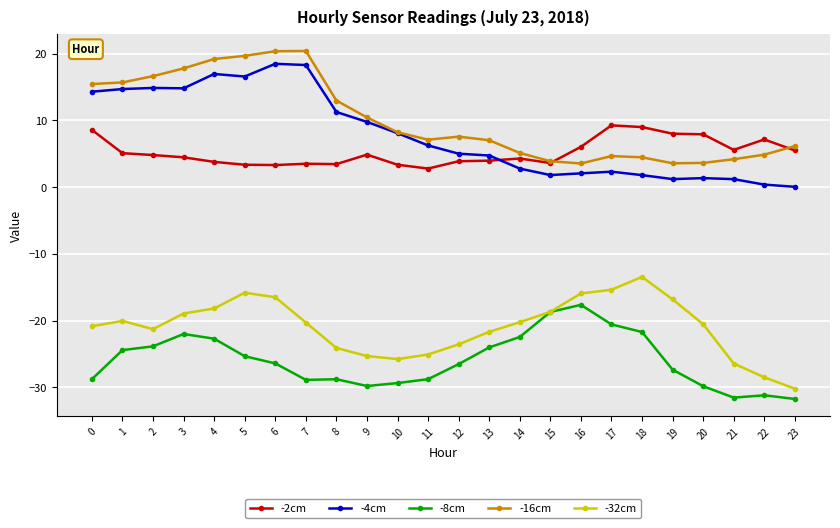

What is the spread (max minus min) of values at 3?

39.8